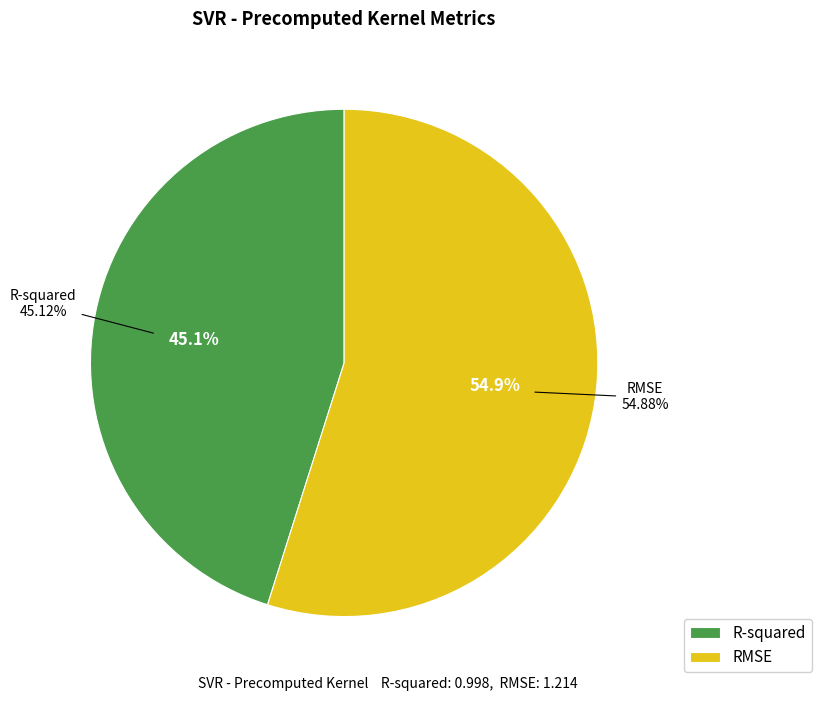

To the nearest percent, what is the combined percentage of R-squared and RMSE?

100%